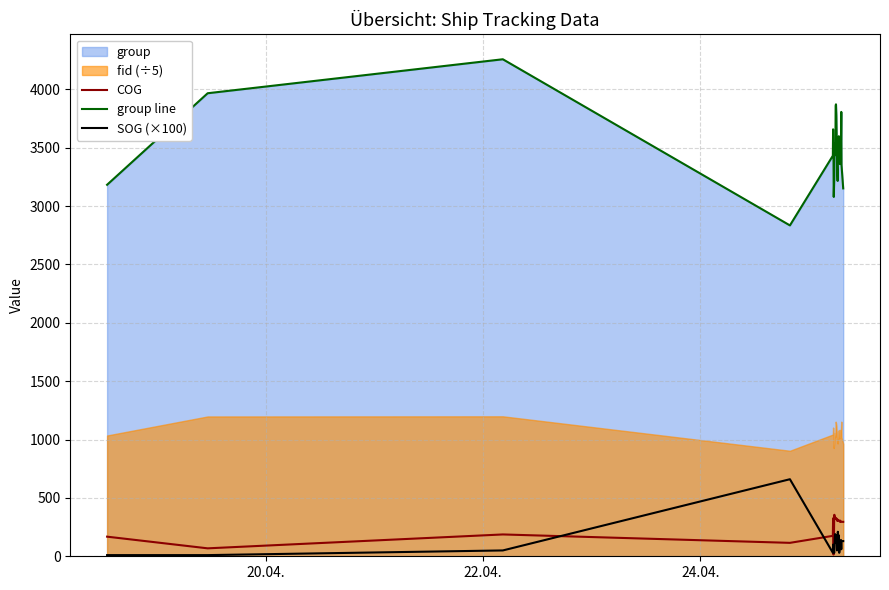

True or false: group line and SOG (×100) cross at least once.

False